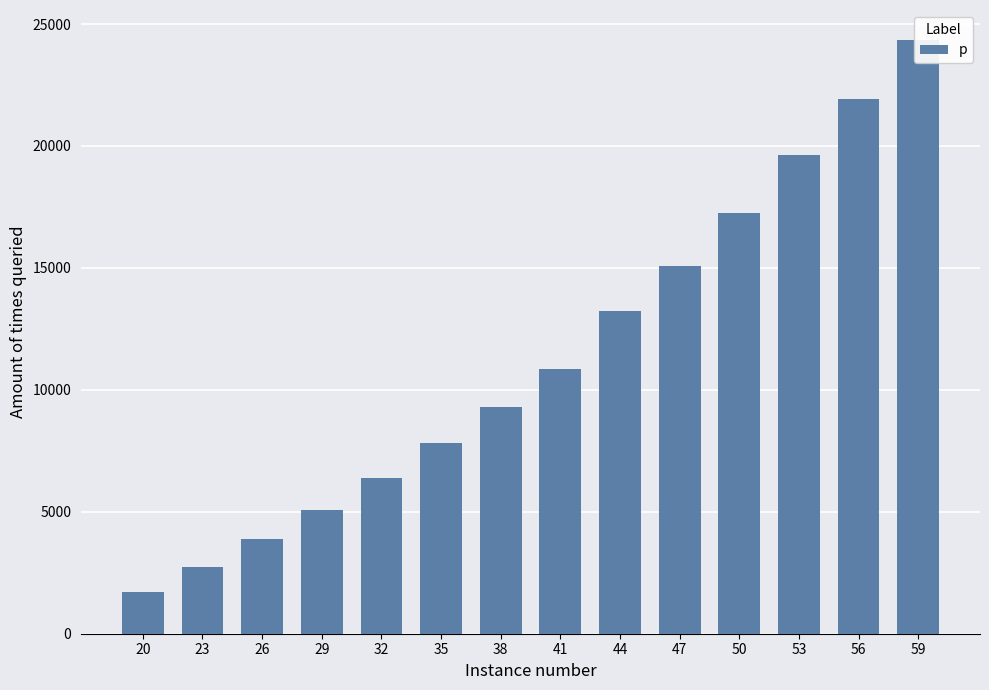

What is the minimum value shown in the chart?

1700.2